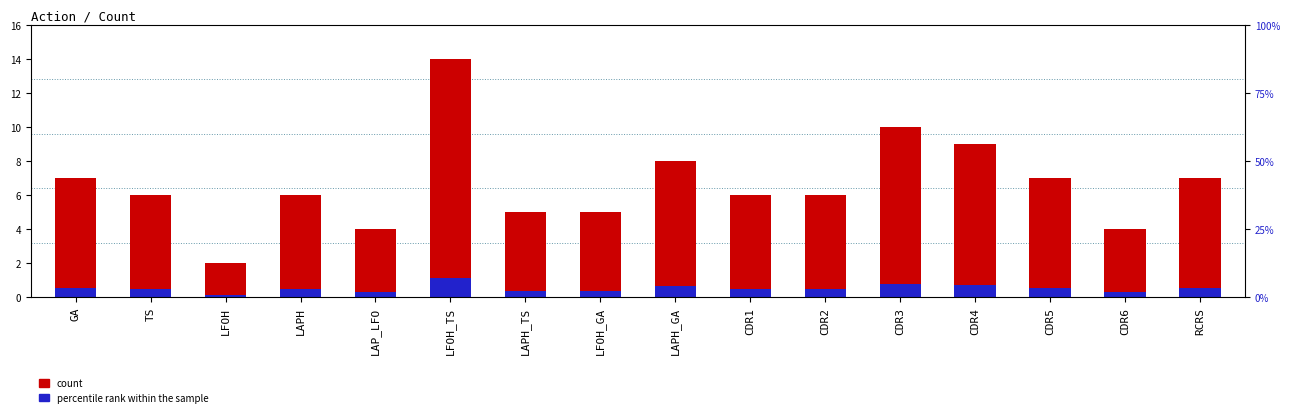

What is the sum of all percentile rank within the sample values?

8.5